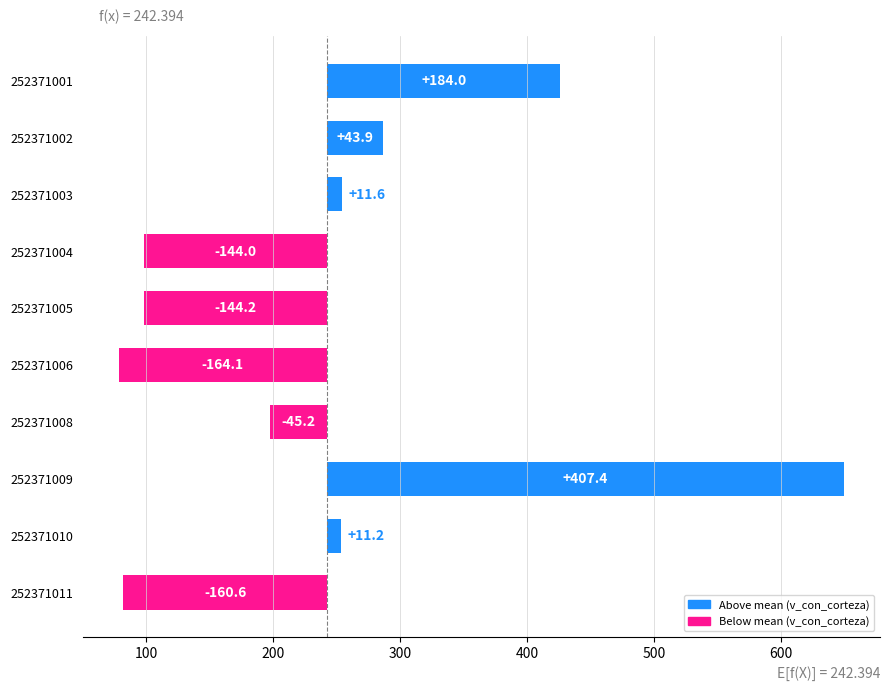

Are the bars horizontal?

Yes